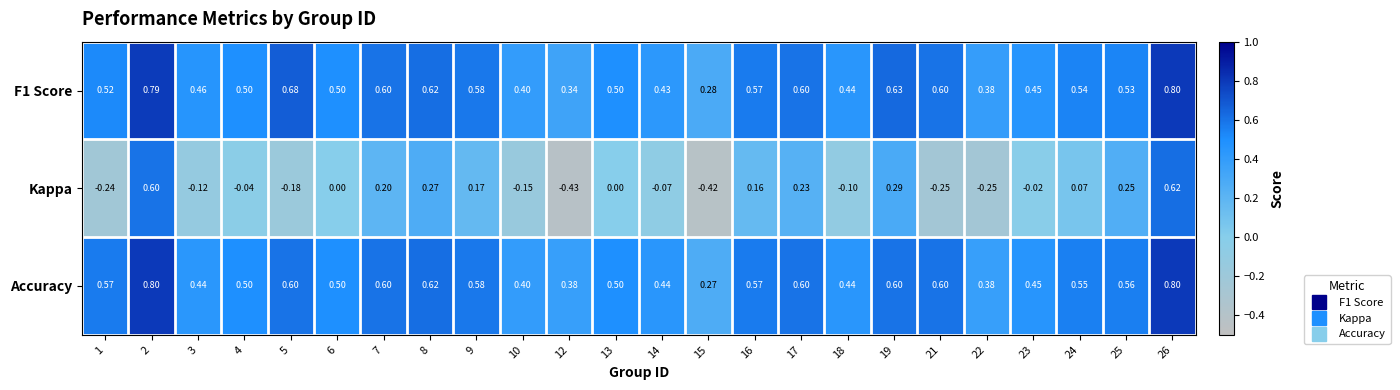

What is the difference between the highest and lowest values at 12?

0.8